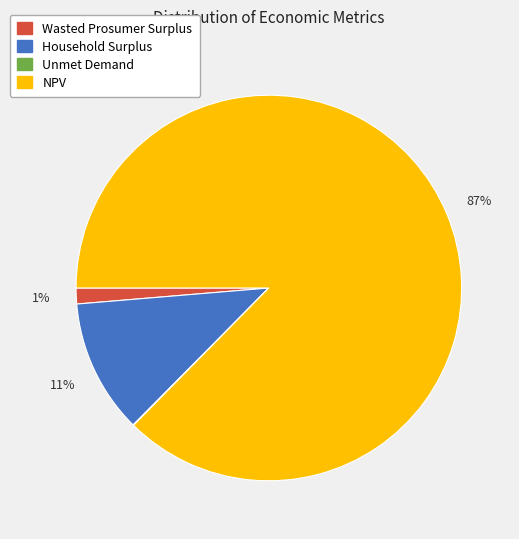

True or false: Household Surplus accounts for 11% of the total.

True